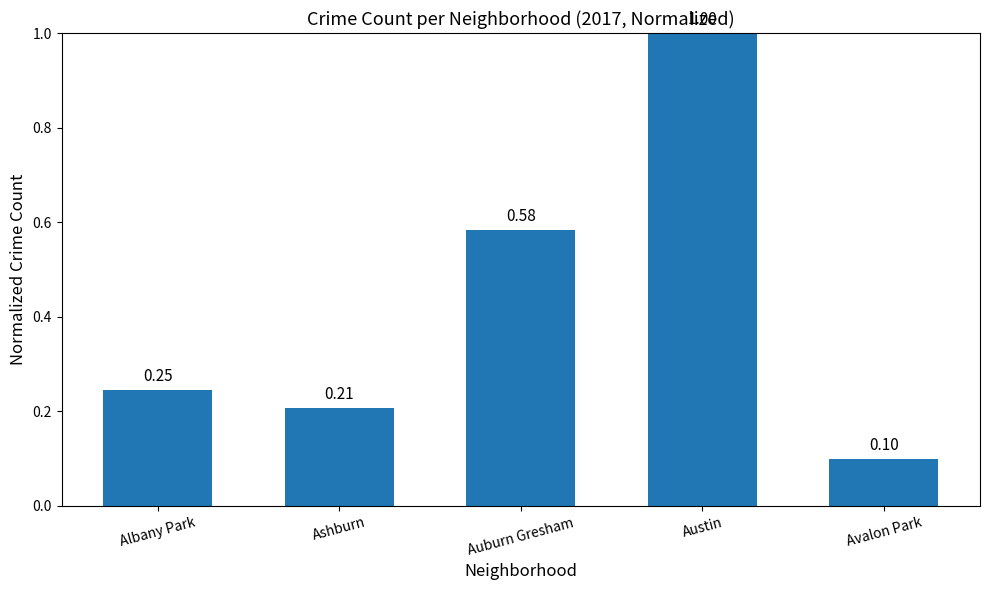

What is the smallest value displayed?

0.1